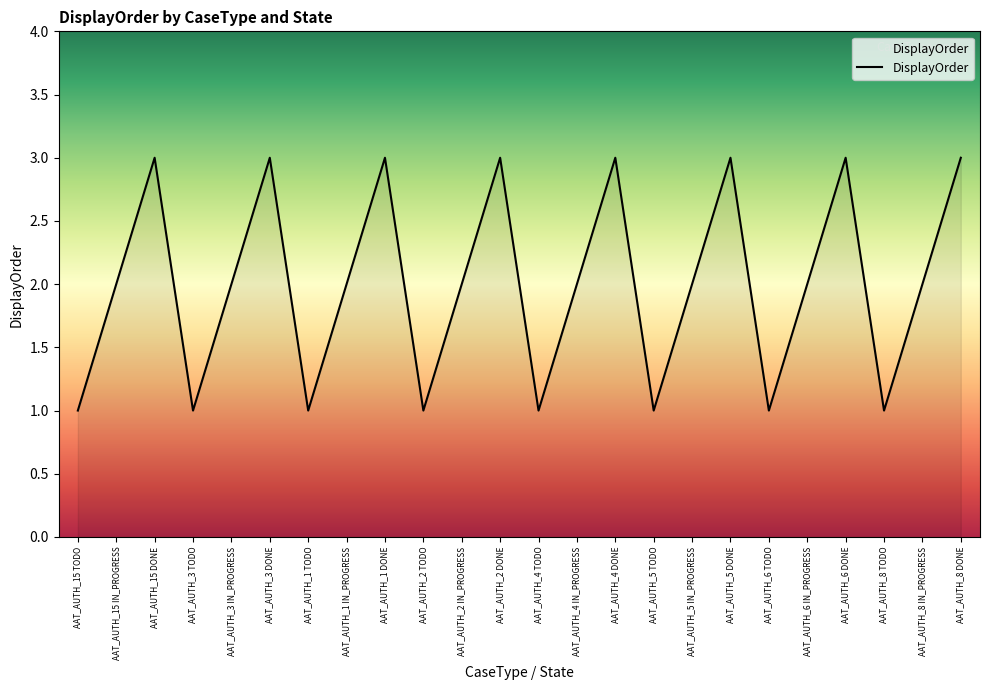

What is the maximum value shown in the chart?

3